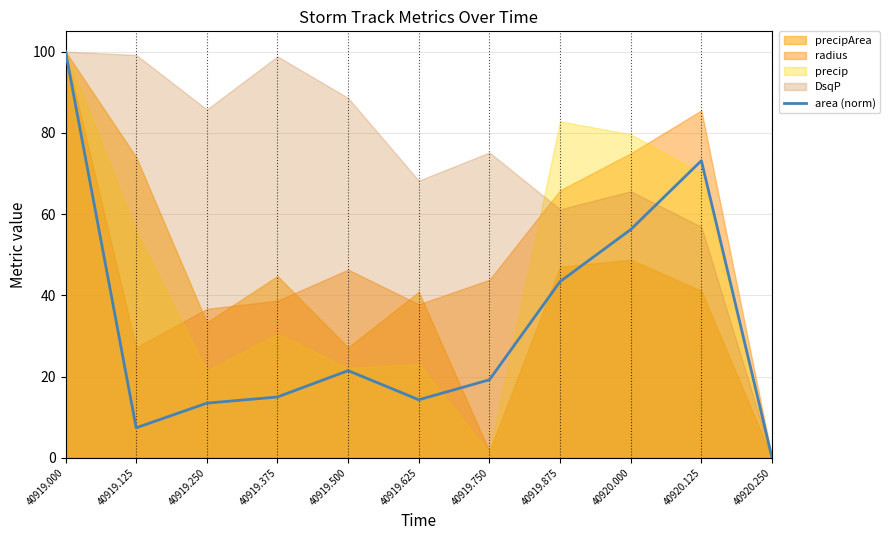

Which has a higher value, 40919.875 or 40920.250?

40919.875